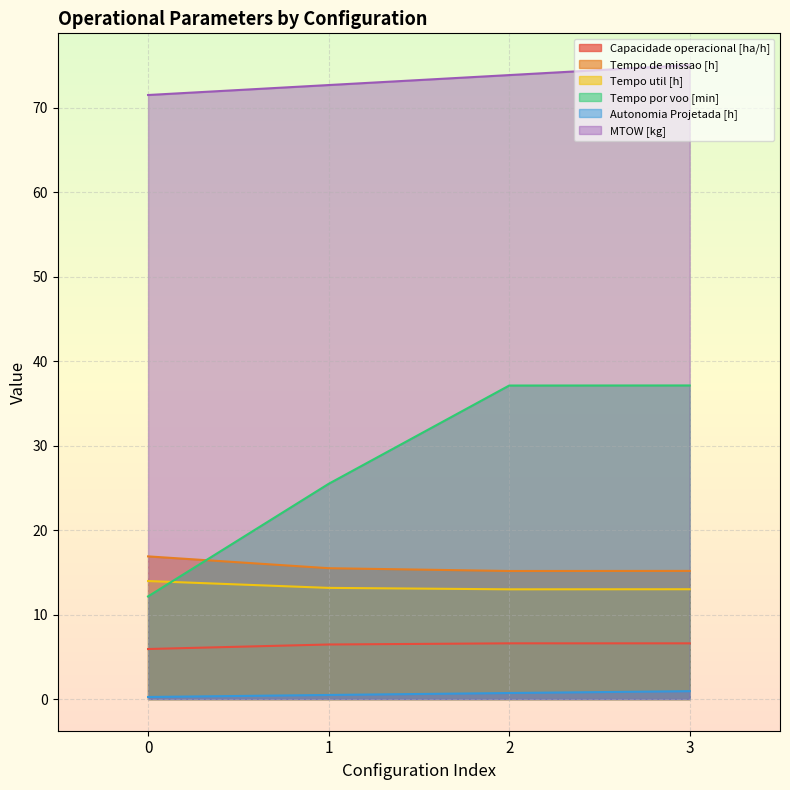

What is the minimum value shown in the chart?

0.2